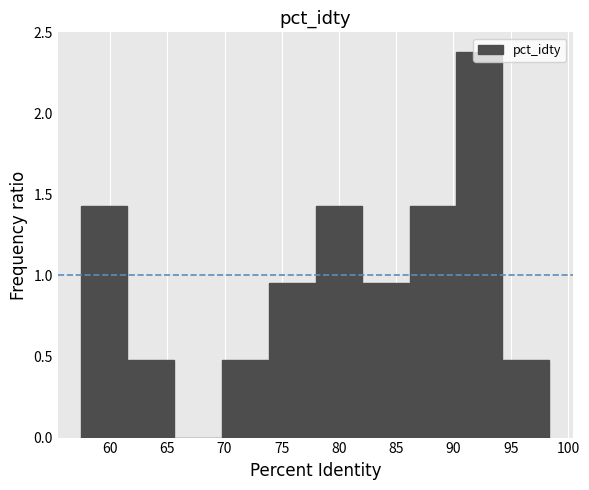

Over which range of the x-axis is the bar tallest?

90.0 to 94.5